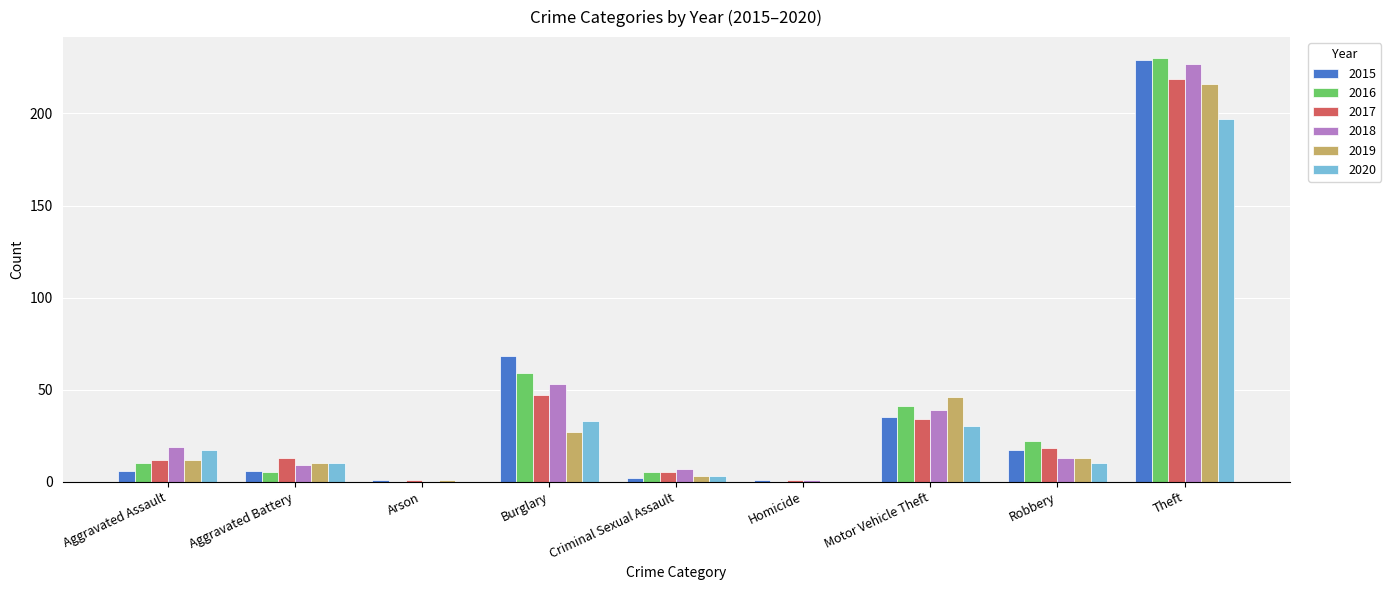

What is the greatest value displayed?

230